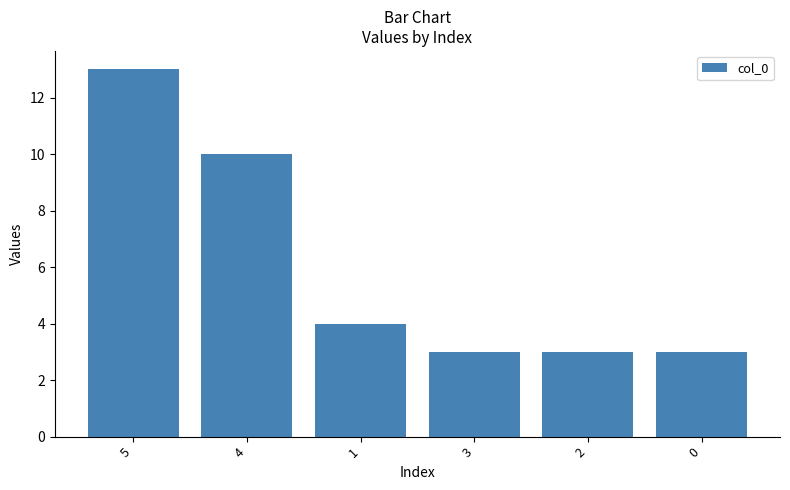

Read the value at 0.

3